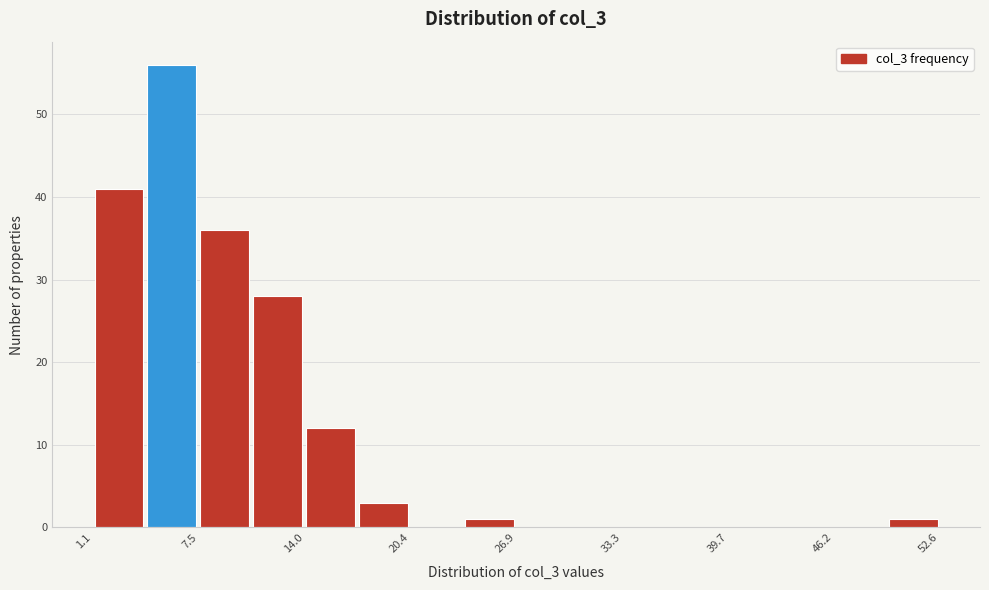

Read against the x-axis, roughly where is the centre of the tallest bar?

6